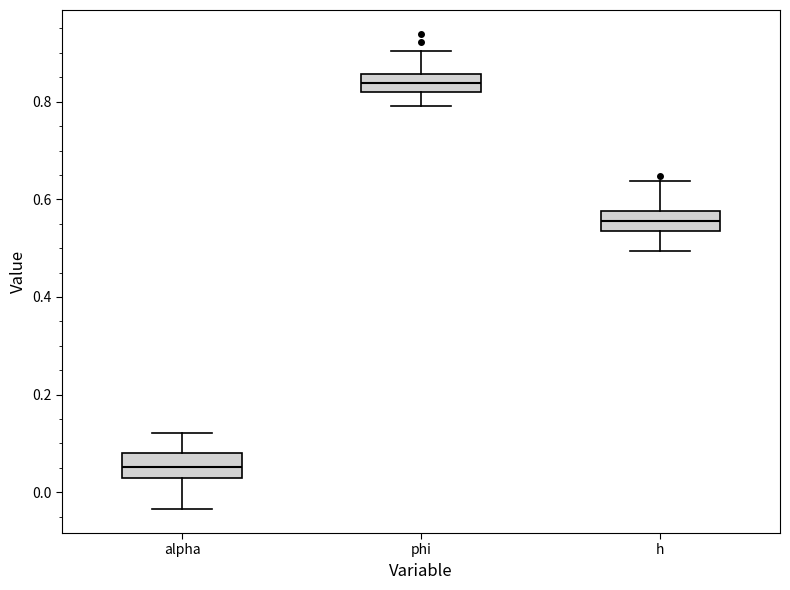

Reading left to right, transcribe this box plot: for each box, give where its median line is, the range the box spans, and where its two whiskers end, as read against the y-axis. The values are not printed on the chart, so give them approximately, as read against the axis.

alpha: median 0.06, box 0.02 to 0.08, whiskers -0.04 to 0.12
phi: median 0.84, box 0.82 to 0.86, whiskers 0.80 to 0.90
h: median 0.56, box 0.54 to 0.58, whiskers 0.50 to 0.64